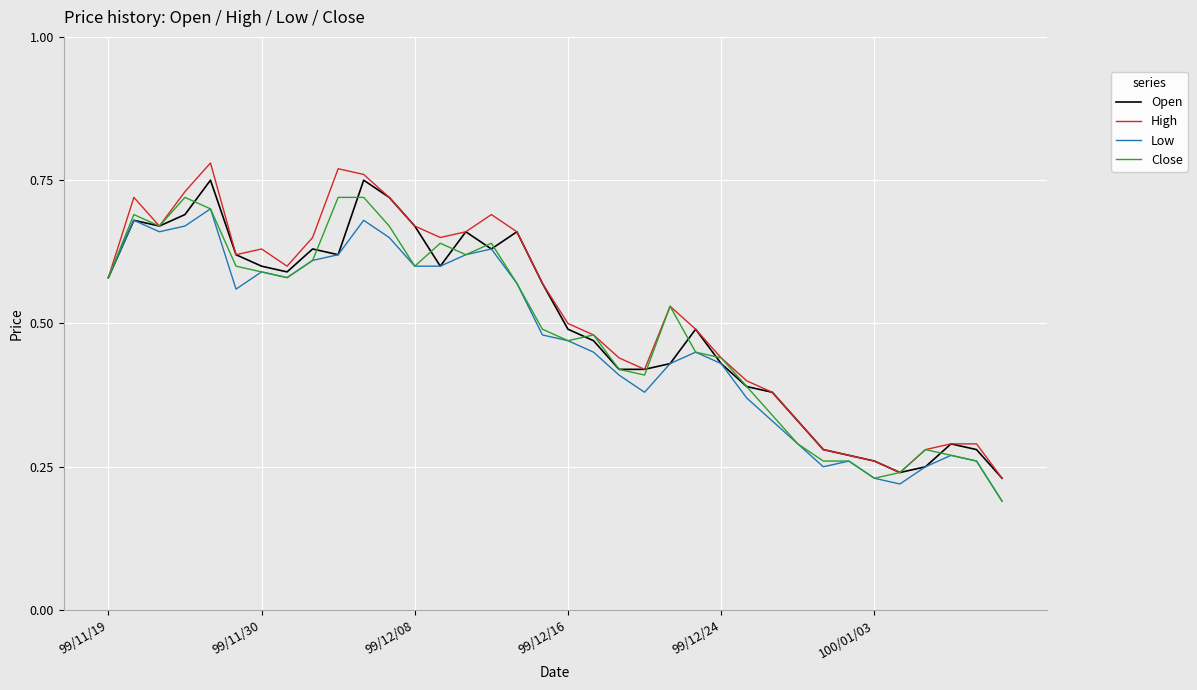

What are all the series names shown in the legend?

Open, High, Low, Close